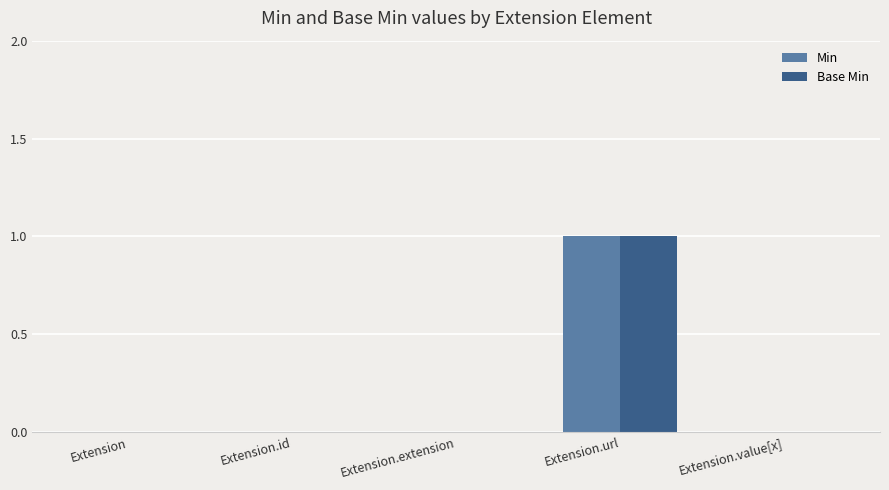

Reading left to right, list all the values displayed in this chart.

Min: 0	0	0	1	0
Base Min: 0	0	0	1	0